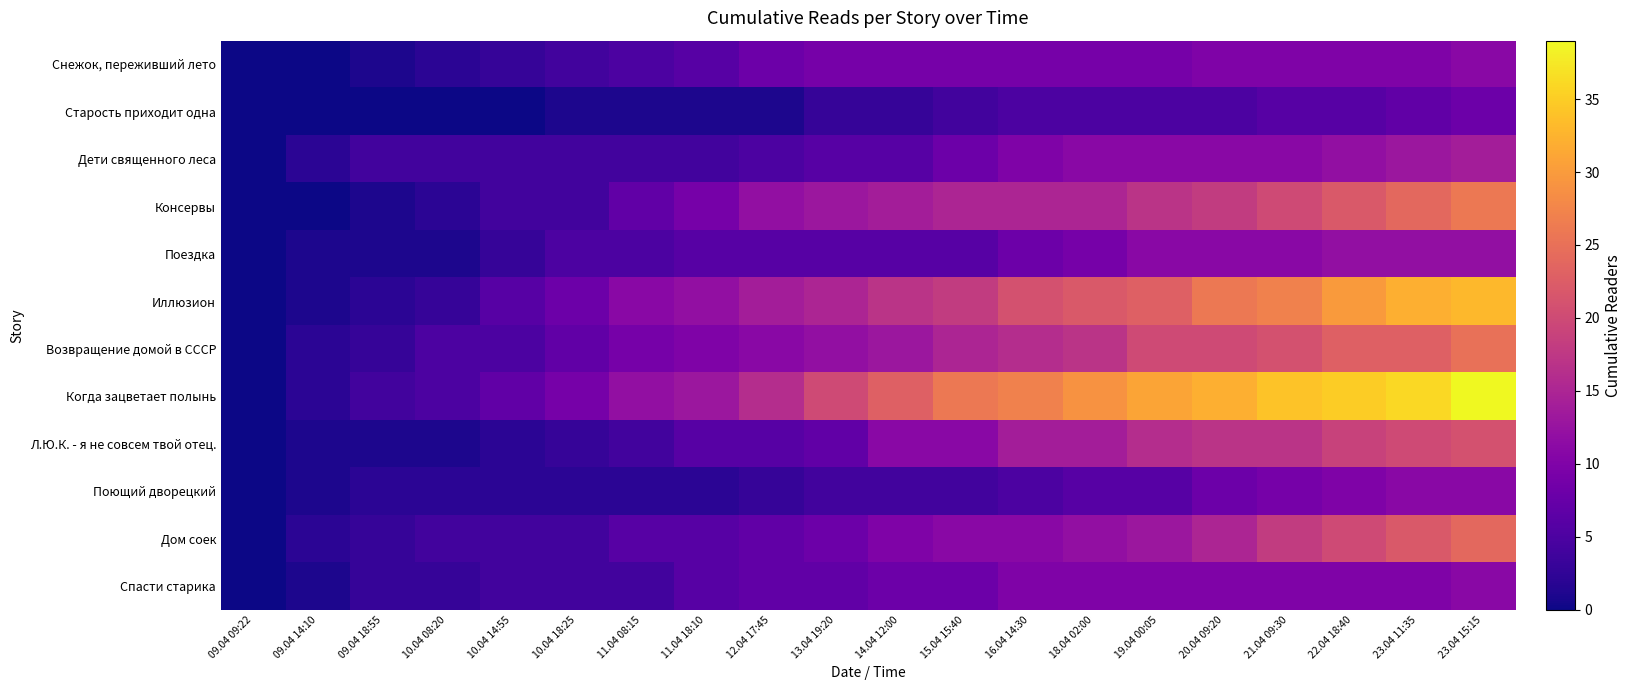

Reading left to right, what are all the values shown in this chart?

Снежок, переживший лето: 09.04 09:22=0	09.04 14:10=0	09.04 18:55=1	10.04 08:20=2	10.04 14:55=3	10.04 18:25=4	11.04 08:15=5	11.04 18:10=6	12.04 17:45=8	13.04 19:20=9	14.04 12:00=9	15.04 15:40=9	16.04 14:30=9	18.04 02:00=9	19.04 00:05=9	20.04 09:20=10	21.04 09:30=10	22.04 18:40=10	23.04 11:35=10	23.04 15:15=11
Старость приходит одна: 09.04 09:22=0	09.04 14:10=0	09.04 18:55=0	10.04 08:20=0	10.04 14:55=0	10.04 18:25=1	11.04 08:15=1	11.04 18:10=1	12.04 17:45=1	13.04 19:20=3	14.04 12:00=3	15.04 15:40=4	16.04 14:30=5	18.04 02:00=5	19.04 00:05=5	20.04 09:20=5	21.04 09:30=6	22.04 18:40=6	23.04 11:35=7	23.04 15:15=8
Дети священного леса: 09.04 09:22=0	09.04 14:10=2	09.04 18:55=4	10.04 08:20=4	10.04 14:55=4	10.04 18:25=4	11.04 08:15=4	11.04 18:10=4	12.04 17:45=5	13.04 19:20=6	14.04 12:00=6	15.04 15:40=8	16.04 14:30=10	18.04 02:00=11	19.04 00:05=11	20.04 09:20=11	21.04 09:30=11	22.04 18:40=12	23.04 11:35=13	23.04 15:15=14
Консервы: 09.04 09:22=0	09.04 14:10=0	09.04 18:55=1	10.04 08:20=2	10.04 14:55=4	10.04 18:25=4	11.04 08:15=7	11.04 18:10=9	12.04 17:45=12	13.04 19:20=13	14.04 12:00=14	15.04 15:40=15	16.04 14:30=15	18.04 02:00=15	19.04 00:05=17	20.04 09:20=18	21.04 09:30=20	22.04 18:40=22	23.04 11:35=24	23.04 15:15=26
Поездка: 09.04 09:22=0	09.04 14:10=1	09.04 18:55=1	10.04 08:20=1	10.04 14:55=3	10.04 18:25=5	11.04 08:15=5	11.04 18:10=6	12.04 17:45=6	13.04 19:20=6	14.04 12:00=6	15.04 15:40=6	16.04 14:30=8	18.04 02:00=9	19.04 00:05=11	20.04 09:20=11	21.04 09:30=11	22.04 18:40=12	23.04 11:35=12	23.04 15:15=12
Иллюзион: 09.04 09:22=0	09.04 14:10=1	09.04 18:55=2	10.04 08:20=3	10.04 14:55=6	10.04 18:25=8	11.04 08:15=11	11.04 18:10=12	12.04 17:45=14	13.04 19:20=15	14.04 12:00=17	15.04 15:40=18	16.04 14:30=21	18.04 02:00=22	19.04 00:05=23	20.04 09:20=26	21.04 09:30=27	22.04 18:40=30	23.04 11:35=32	23.04 15:15=33
Возвращение домой в СССР: 09.04 09:22=0	09.04 14:10=2	09.04 18:55=3	10.04 08:20=5	10.04 14:55=5	10.04 18:25=7	11.04 08:15=9	11.04 18:10=10	12.04 17:45=11	13.04 19:20=12	14.04 12:00=13	15.04 15:40=15	16.04 14:30=16	18.04 02:00=17	19.04 00:05=20	20.04 09:20=20	21.04 09:30=21	22.04 18:40=23	23.04 11:35=23	23.04 15:15=25
Когда зацветает полынь: 09.04 09:22=0	09.04 14:10=2	09.04 18:55=4	10.04 08:20=5	10.04 14:55=7	10.04 18:25=9	11.04 08:15=12	11.04 18:10=13	12.04 17:45=16	13.04 19:20=20	14.04 12:00=23	15.04 15:40=26	16.04 14:30=27	18.04 02:00=29	19.04 00:05=31	20.04 09:20=32	21.04 09:30=34	22.04 18:40=35	23.04 11:35=36	23.04 15:15=39
Л.Ю.К. - я не совсем твой отец.: 09.04 09:22=0	09.04 14:10=1	09.04 18:55=1	10.04 08:20=1	10.04 14:55=2	10.04 18:25=3	11.04 08:15=4	11.04 18:10=6	12.04 17:45=6	13.04 19:20=7	14.04 12:00=11	15.04 15:40=11	16.04 14:30=14	18.04 02:00=14	19.04 00:05=16	20.04 09:20=17	21.04 09:30=17	22.04 18:40=19	23.04 11:35=20	23.04 15:15=21
Поющий дворецкий: 09.04 09:22=0	09.04 14:10=1	09.04 18:55=2	10.04 08:20=2	10.04 14:55=2	10.04 18:25=2	11.04 08:15=2	11.04 18:10=2	12.04 17:45=3	13.04 19:20=4	14.04 12:00=4	15.04 15:40=4	16.04 14:30=5	18.04 02:00=6	19.04 00:05=6	20.04 09:20=8	21.04 09:30=9	22.04 18:40=10	23.04 11:35=11	23.04 15:15=11
Дом соек: 09.04 09:22=0	09.04 14:10=2	09.04 18:55=3	10.04 08:20=4	10.04 14:55=4	10.04 18:25=4	11.04 08:15=6	11.04 18:10=6	12.04 17:45=7	13.04 19:20=8	14.04 12:00=10	15.04 15:40=11	16.04 14:30=11	18.04 02:00=12	19.04 00:05=13	20.04 09:20=15	21.04 09:30=18	22.04 18:40=20	23.04 11:35=22	23.04 15:15=24
Спасти старика: 09.04 09:22=0	09.04 14:10=1	09.04 18:55=3	10.04 08:20=3	10.04 14:55=4	10.04 18:25=4	11.04 08:15=4	11.04 18:10=6	12.04 17:45=7	13.04 19:20=7	14.04 12:00=8	15.04 15:40=8	16.04 14:30=10	18.04 02:00=10	19.04 00:05=10	20.04 09:20=10	21.04 09:30=10	22.04 18:40=10	23.04 11:35=10	23.04 15:15=11